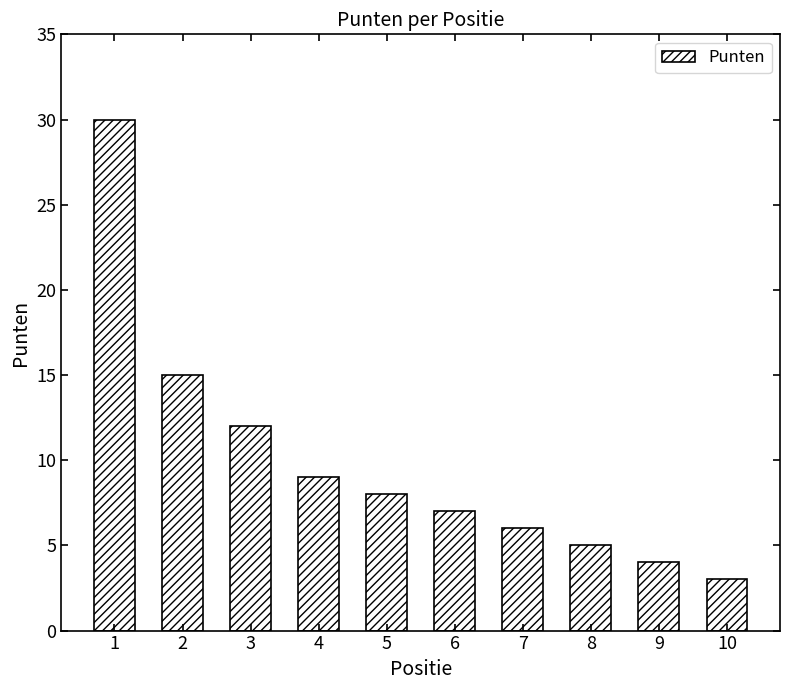

What is the value of the 5th bar from the left?

8